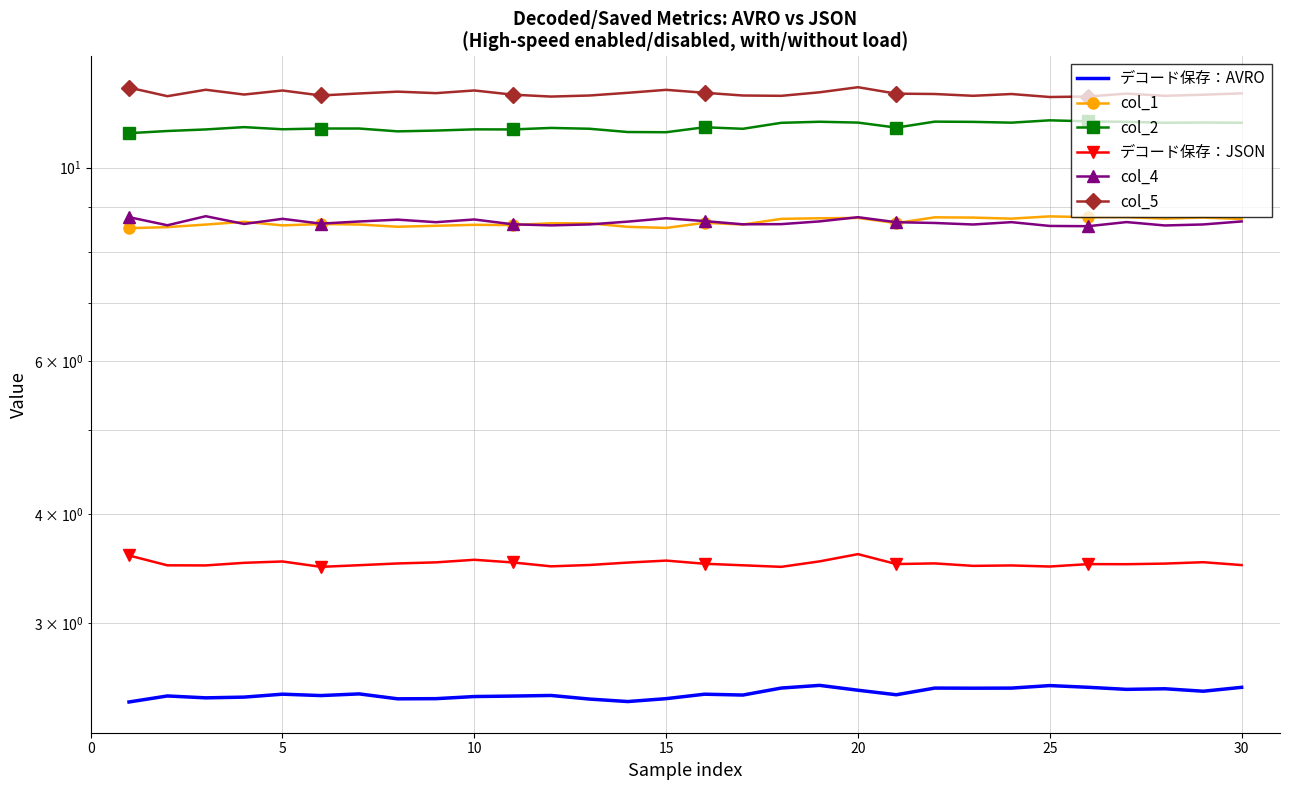

What is the difference between the second highest and minimum values in the デコード保存：JSON series?

0.1